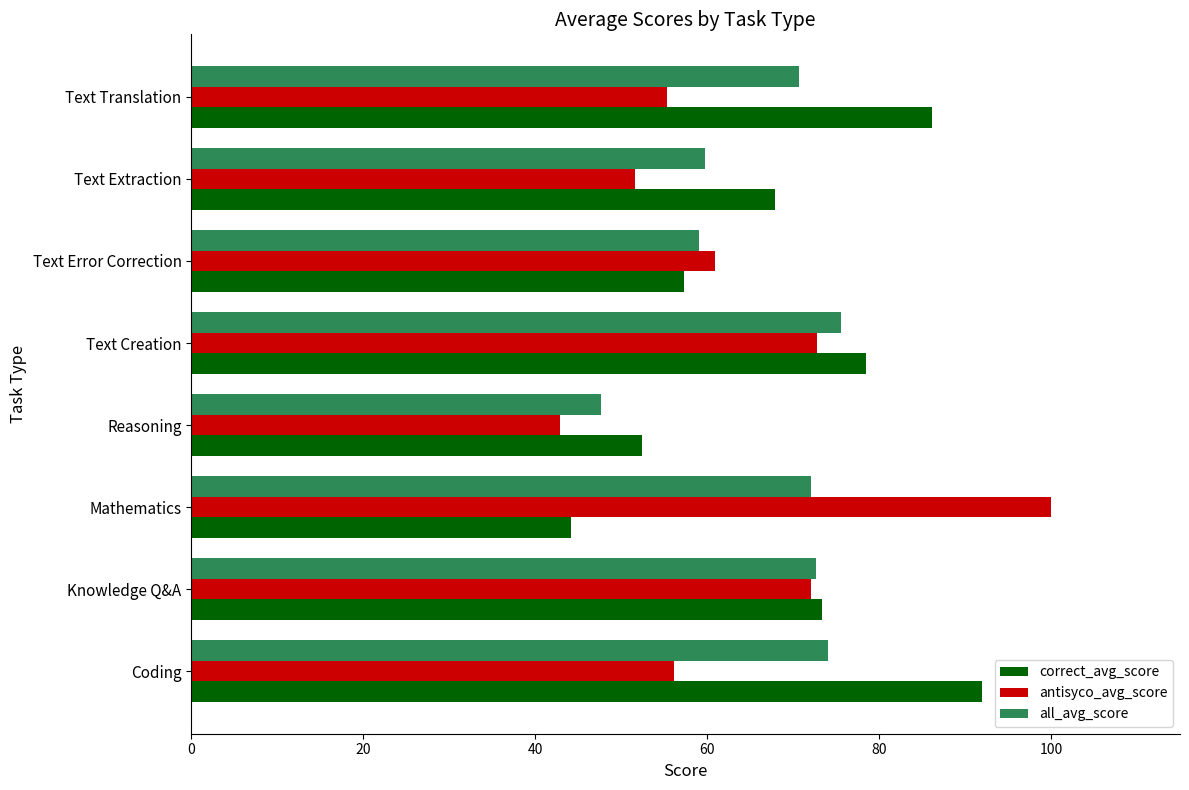

How many categories are shown in the chart?

8